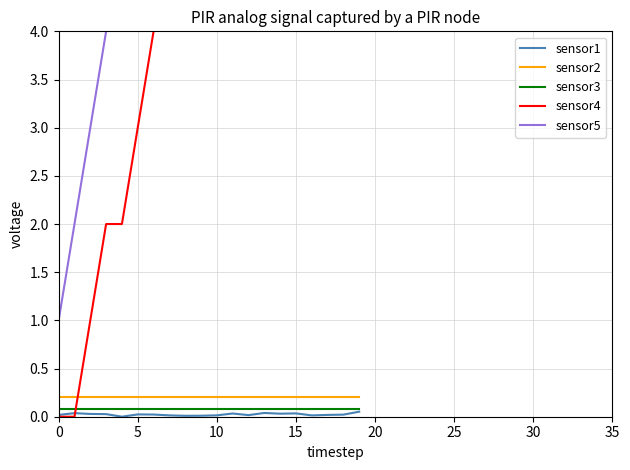

True or false: sensor1 and sensor2 cross at least once.

False